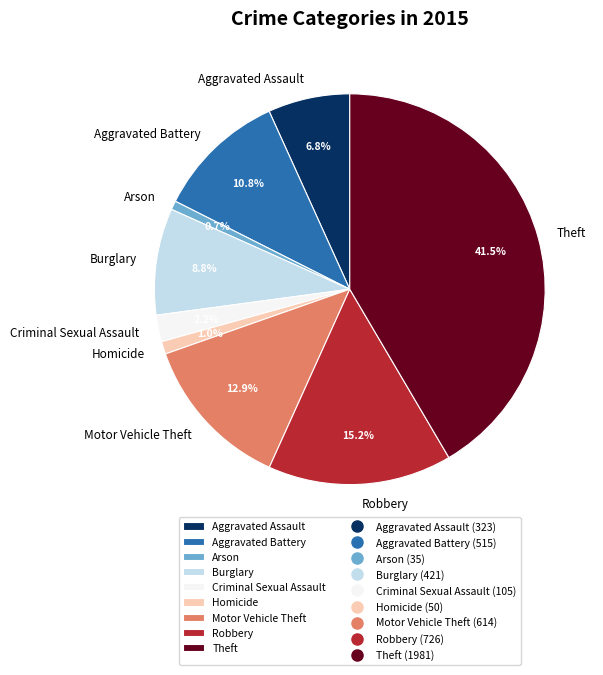

Which slice is the largest?

Theft